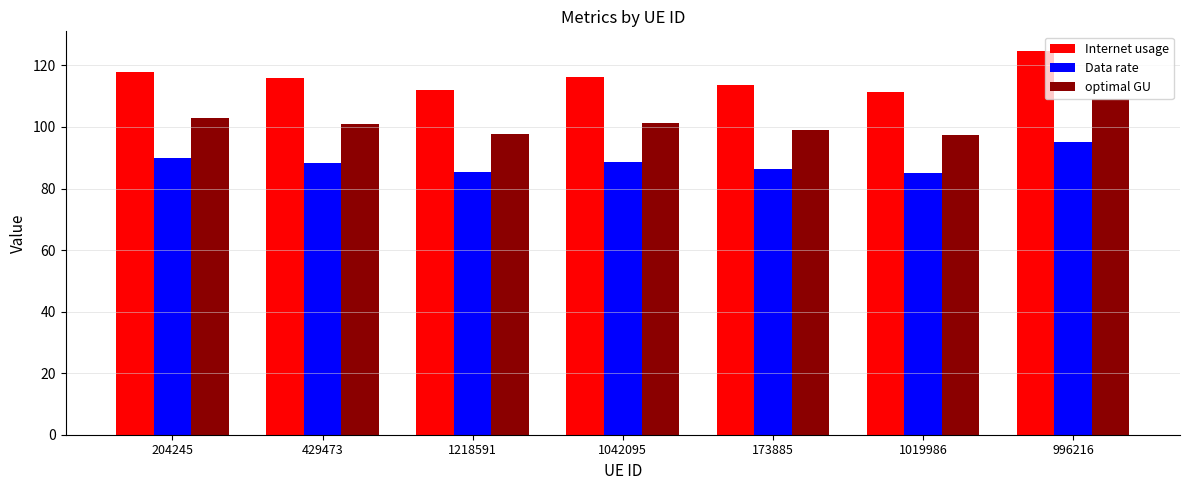

What is the average value of the optimal GU series?

101.2